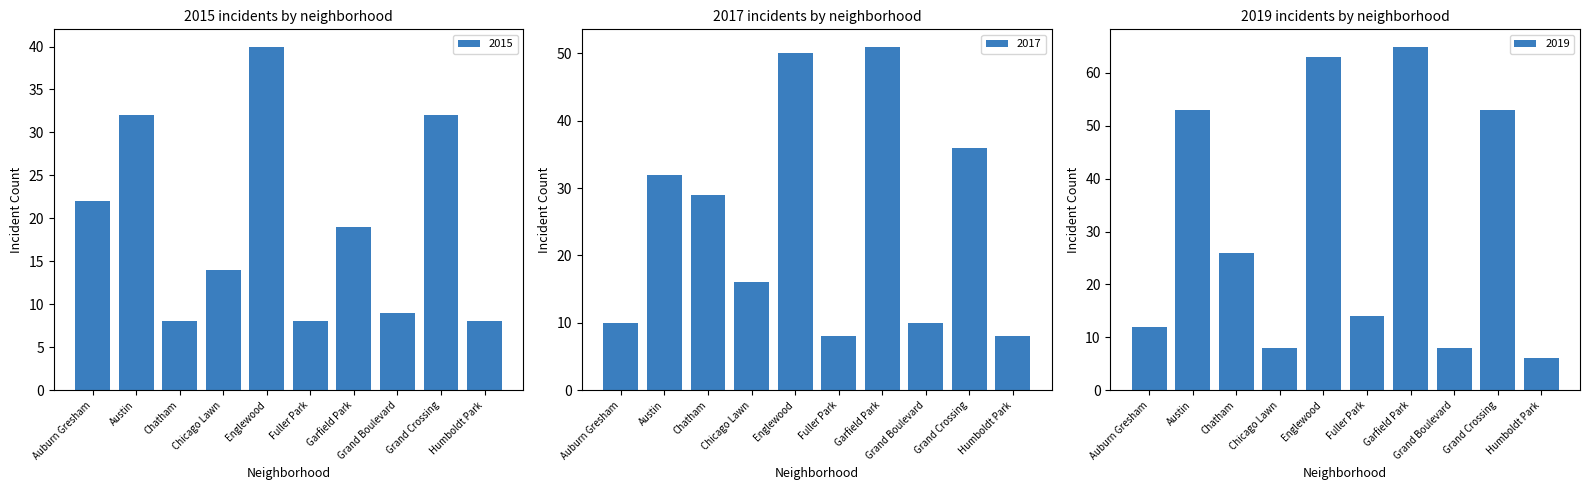

Which series has the largest range (max minus min)?

2019